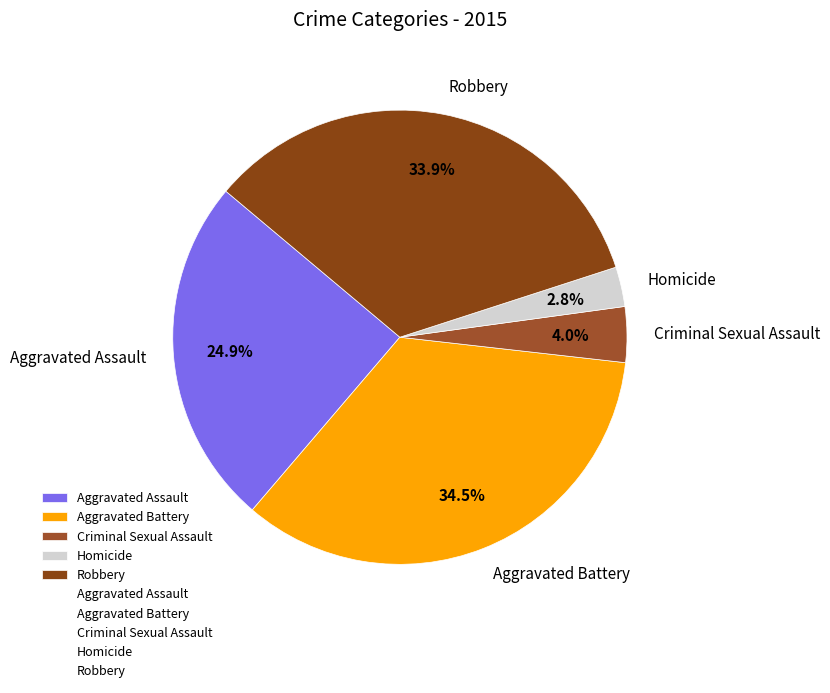

Combined, do Aggravated Assault and Criminal Sexual Assault account for over 50%?

No